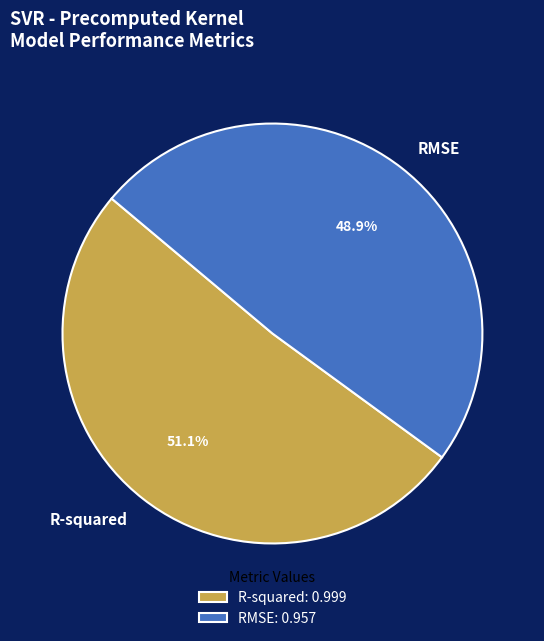

Is the sum of RMSE and R-squared greater than half?

Yes